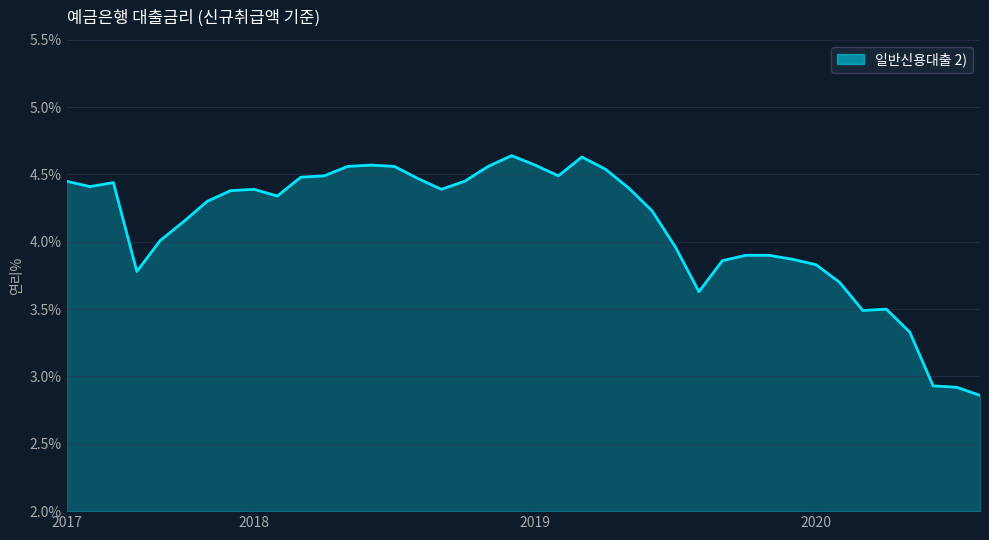

What is the average value?

4.1